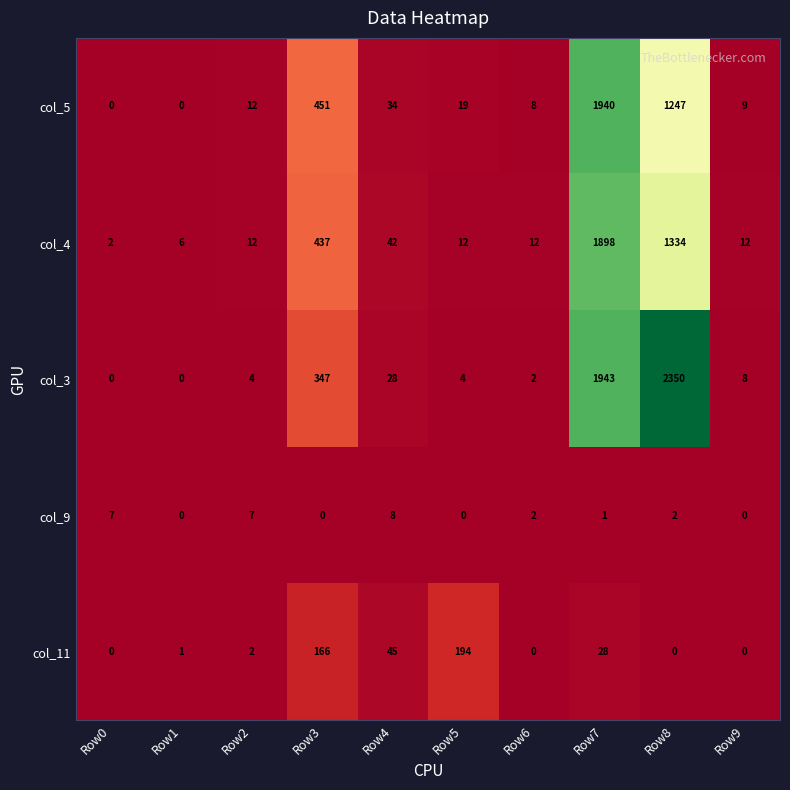

What is the sum of the col_5 values at Row4 and Row0?

34